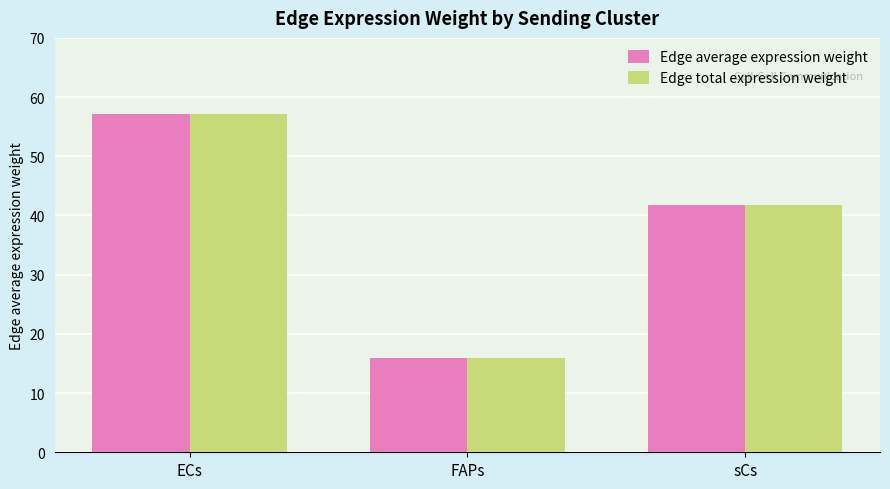

List the labels in order of Edge average expression weight value, smallest first.

FAPs, sCs, ECs